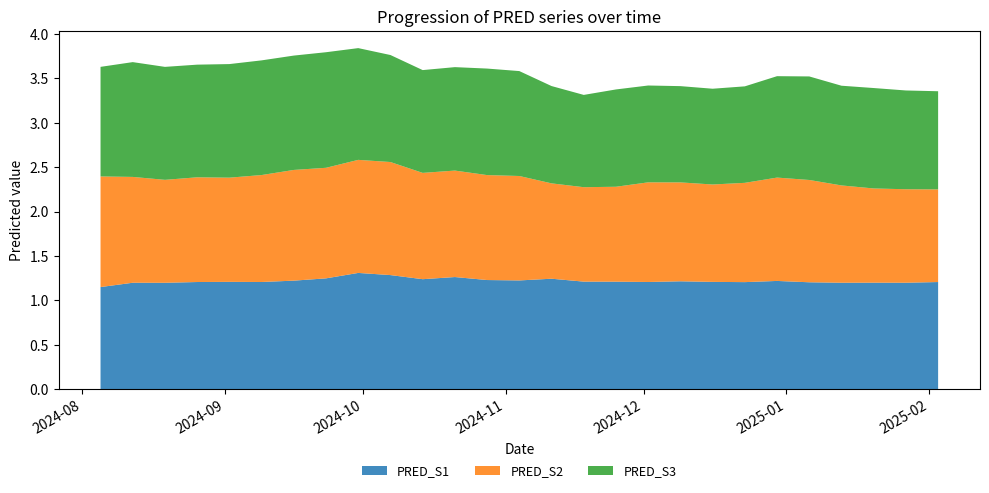

Reading left to right, extract all data points from this chart.

PRED_S1: 2024-08-05=1.2	2024-08-12=1.2	2024-08-19=1.2	2024-08-26=1.2	2024-09-02=1.2	2024-09-09=1.2	2024-09-16=1.2	2024-09-23=1.2	2024-09-30=1.3	2024-10-07=1.3	2024-10-14=1.2	2024-10-21=1.3	2024-10-28=1.2	2024-11-04=1.2	2024-11-11=1.2	2024-11-18=1.2	2024-11-25=1.2	2024-12-02=1.2	2024-12-09=1.2	2024-12-16=1.2	2024-12-23=1.2	2024-12-30=1.2	2025-01-06=1.2	2025-01-13=1.2	2025-01-20=1.2	2025-01-27=1.2	2025-02-03=1.2
PRED_S2: 2024-08-05=1.2	2024-08-12=1.2	2024-08-19=1.2	2024-08-26=1.2	2024-09-02=1.2	2024-09-09=1.2	2024-09-16=1.2	2024-09-23=1.2	2024-09-30=1.3	2024-10-07=1.3	2024-10-14=1.2	2024-10-21=1.2	2024-10-28=1.2	2024-11-04=1.2	2024-11-11=1.1	2024-11-18=1.1	2024-11-25=1.1	2024-12-02=1.1	2024-12-09=1.1	2024-12-16=1.1	2024-12-23=1.1	2024-12-30=1.2	2025-01-06=1.2	2025-01-13=1.1	2025-01-20=1.1	2025-01-27=1.1	2025-02-03=1.0
PRED_S3: 2024-08-05=1.2	2024-08-12=1.3	2024-08-19=1.3	2024-08-26=1.3	2024-09-02=1.3	2024-09-09=1.3	2024-09-16=1.3	2024-09-23=1.3	2024-09-30=1.3	2024-10-07=1.2	2024-10-14=1.2	2024-10-21=1.2	2024-10-28=1.2	2024-11-04=1.2	2024-11-11=1.1	2024-11-18=1.0	2024-11-25=1.1	2024-12-02=1.1	2024-12-09=1.1	2024-12-16=1.1	2024-12-23=1.1	2024-12-30=1.1	2025-01-06=1.2	2025-01-13=1.1	2025-01-20=1.1	2025-01-27=1.1	2025-02-03=1.1